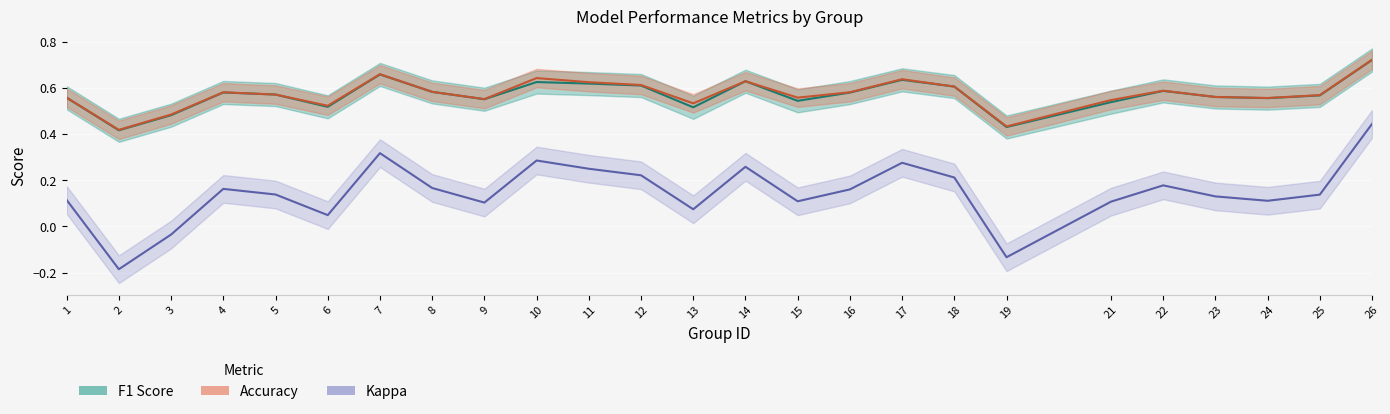

What is the difference between the second highest and minimum values in the Accuracy series?

0.2